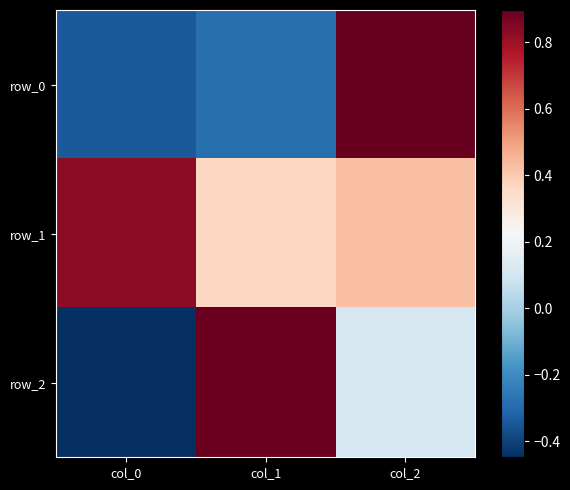

Where does the row_0 series first go above 0?

col_2